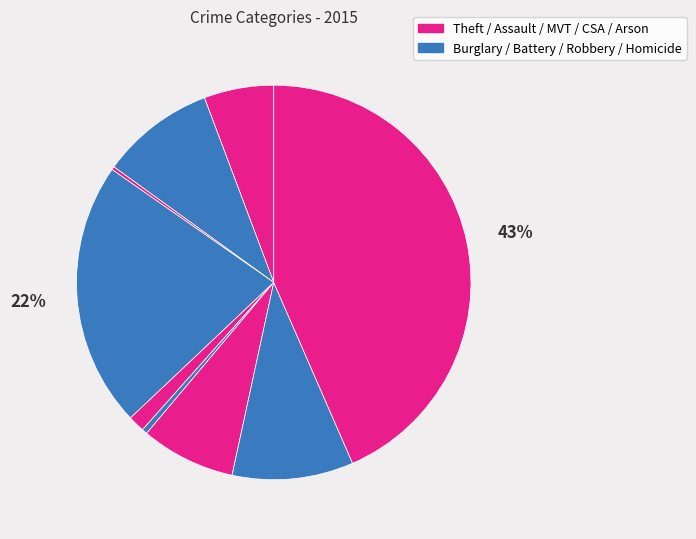

To the nearest percent, what is the difference between the largest and smallest slice percentages?

43%